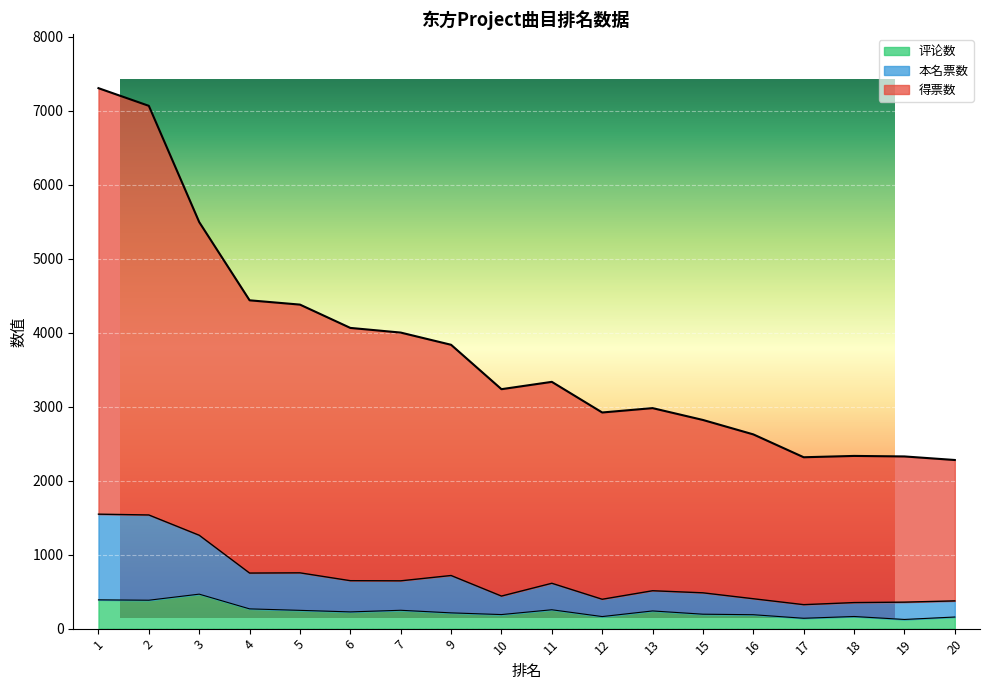

What is the average value of the 评论数 series?

236